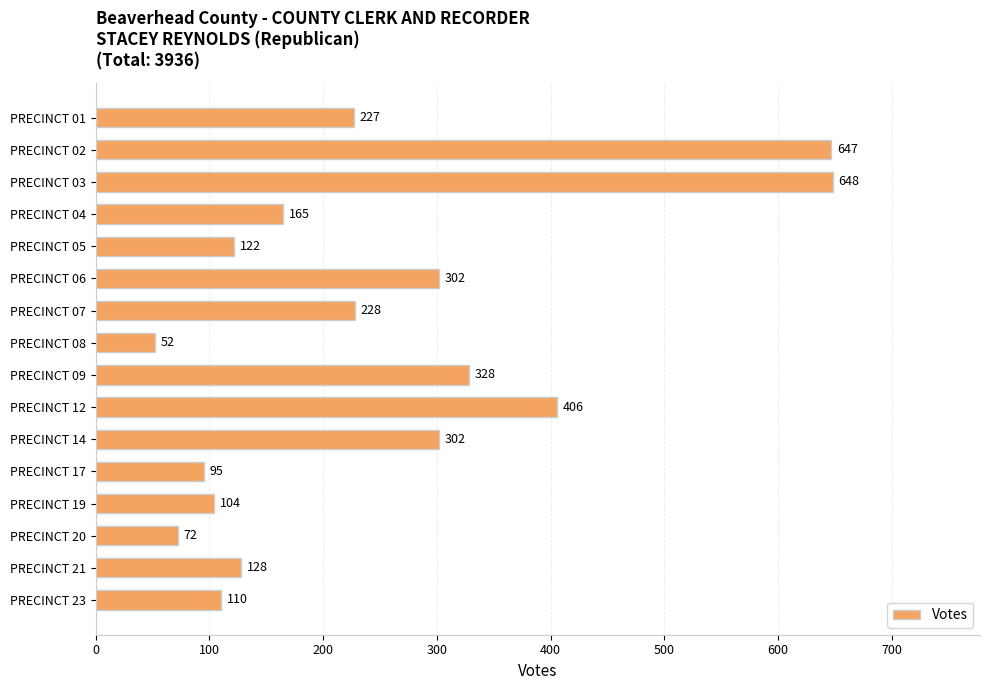

What is the maximum value shown in the chart?

648